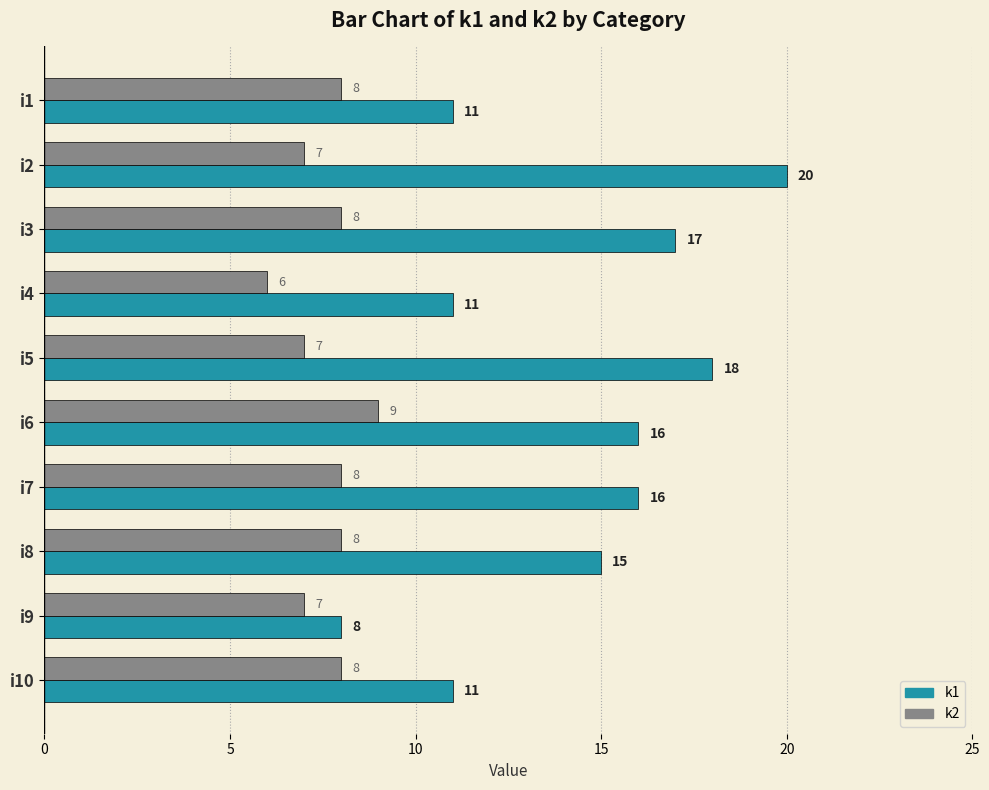

Where is k1 nearest to the value 14?

i8